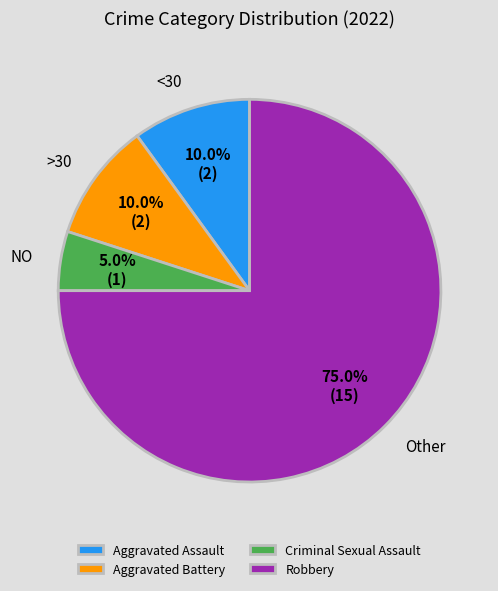

Count the number of slices in the pie.

4